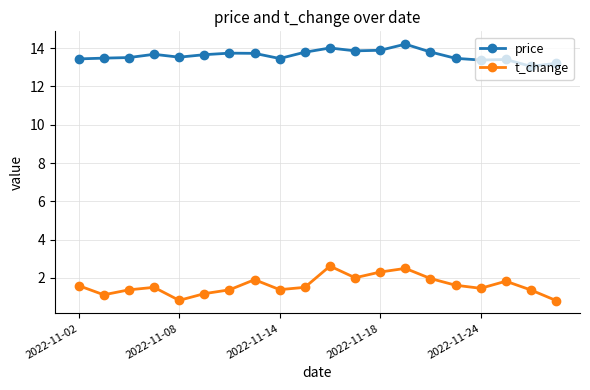

True or false: t_change and price intersect in this chart.

False